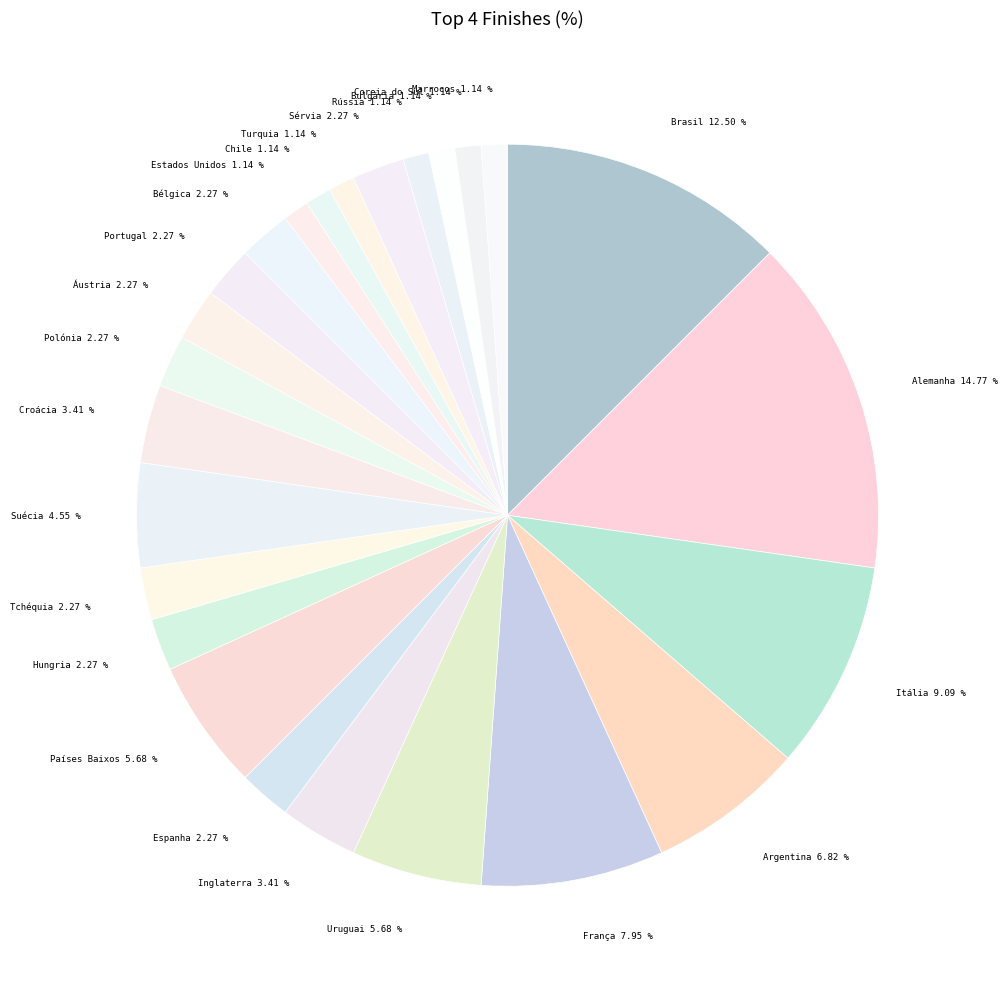

To the nearest percent, what is the average slice percentage?

4%